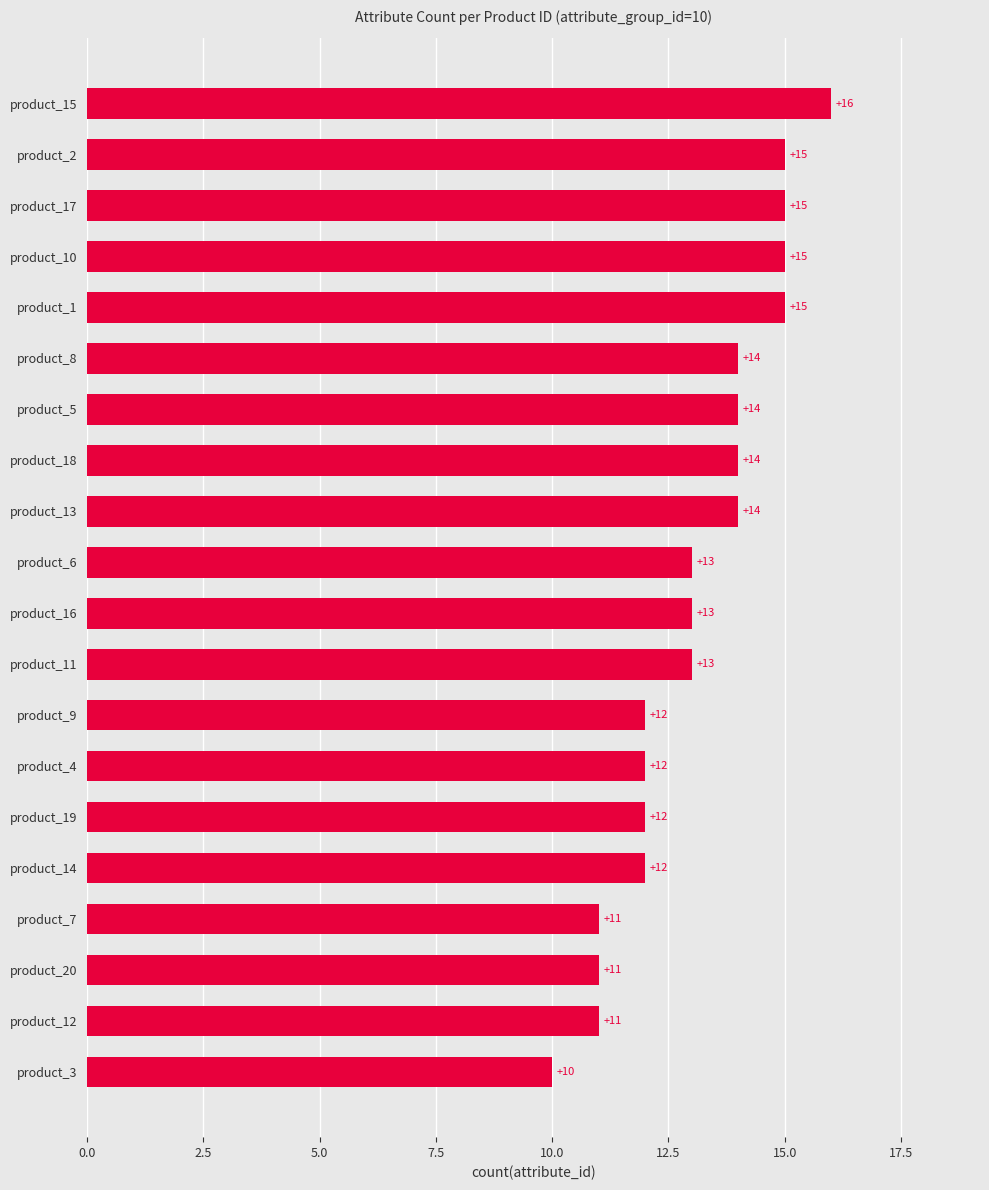

Count the values in the range 12 to 15.

15